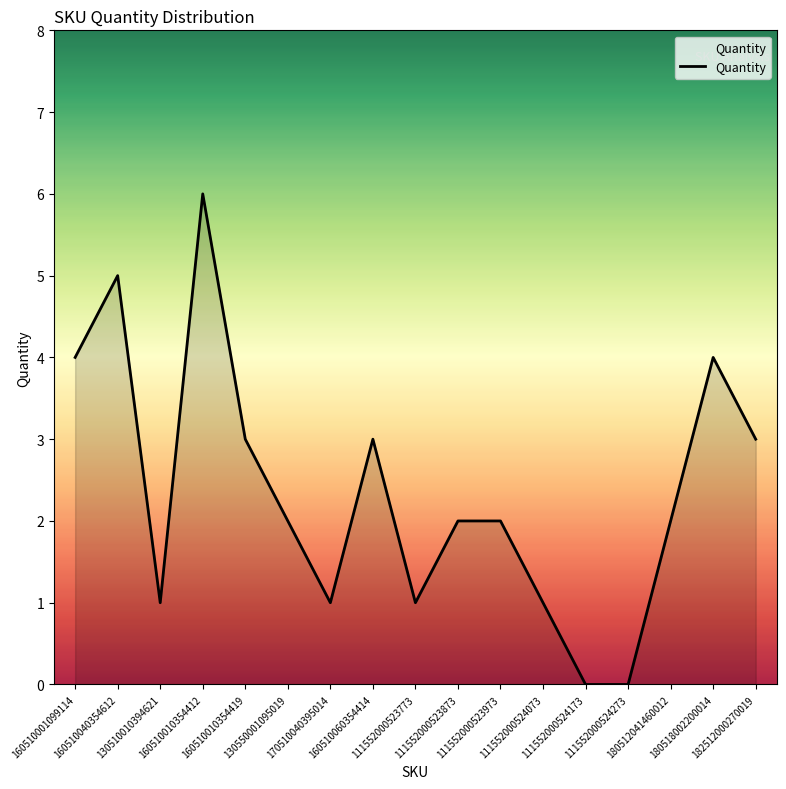

What is the maximum value shown in the chart?

6